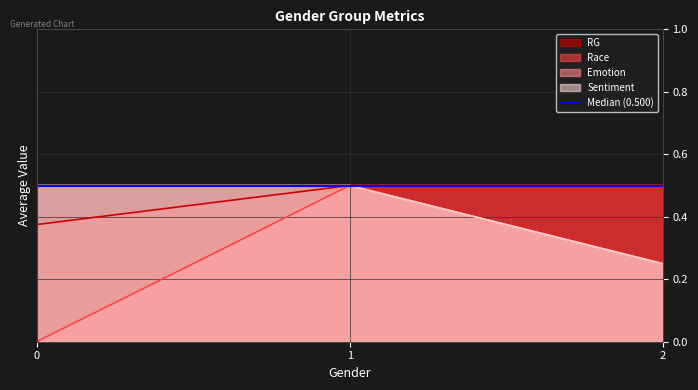

Which category has the highest value across all series?

1